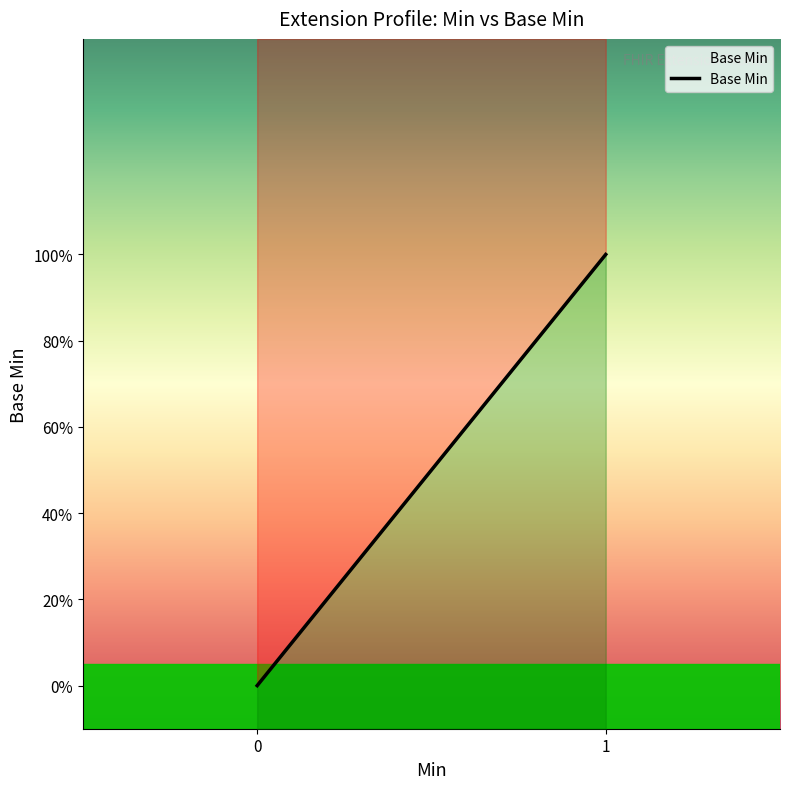

How many distinct data groups are displayed?

1